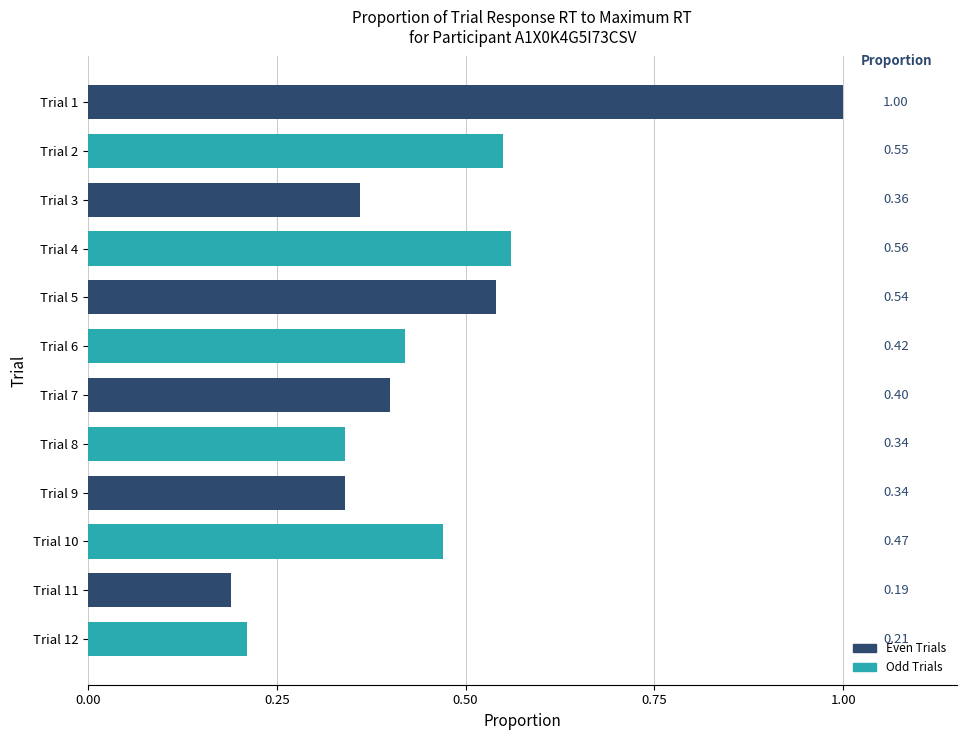

Are the bars grouped side by side (vs. stacked)?

No